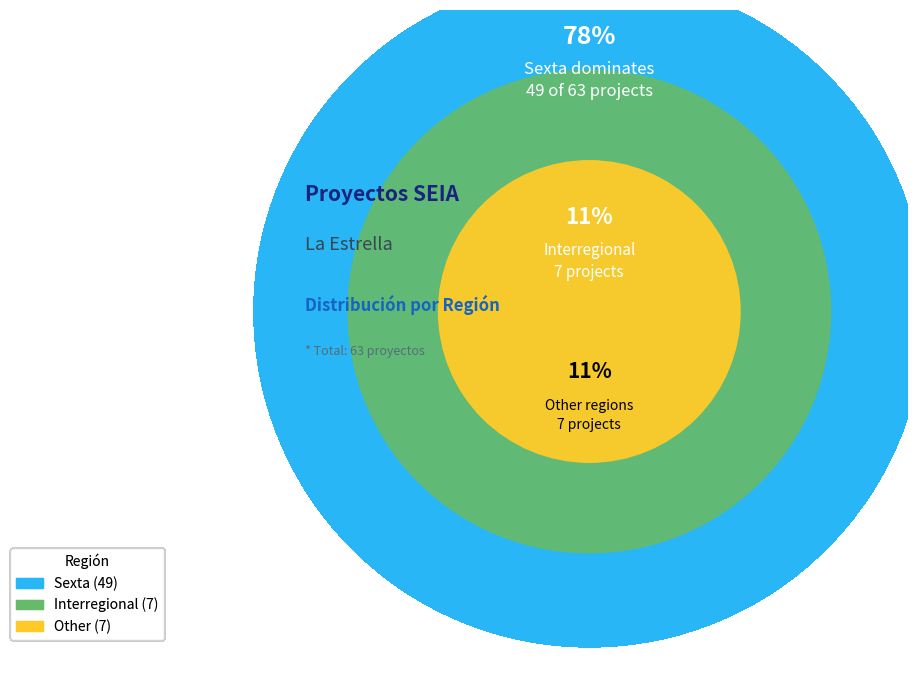

Do Sexta and Other together represent more than half of the pie?

Yes